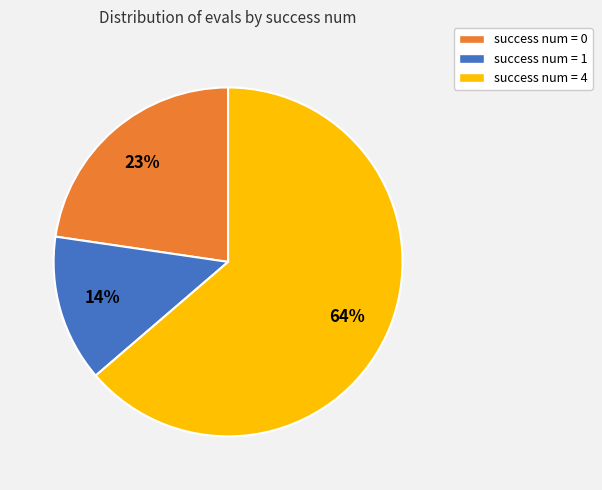

Is there a majority slice in this chart?

Yes